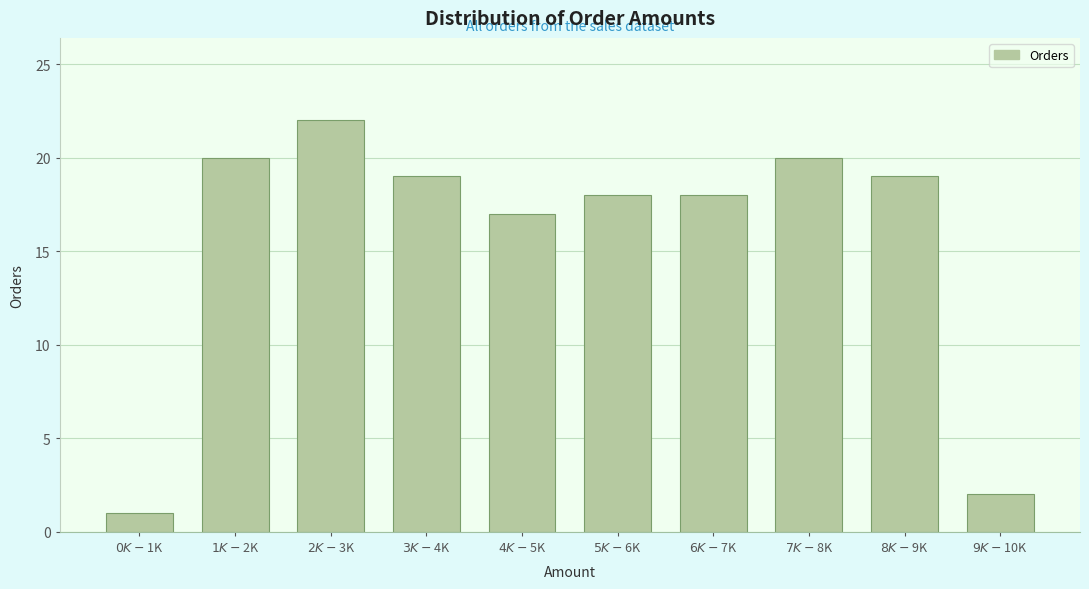

Reading left to right, extract all data points from this chart.

1	20	22	19	17	18	18	20	19	2